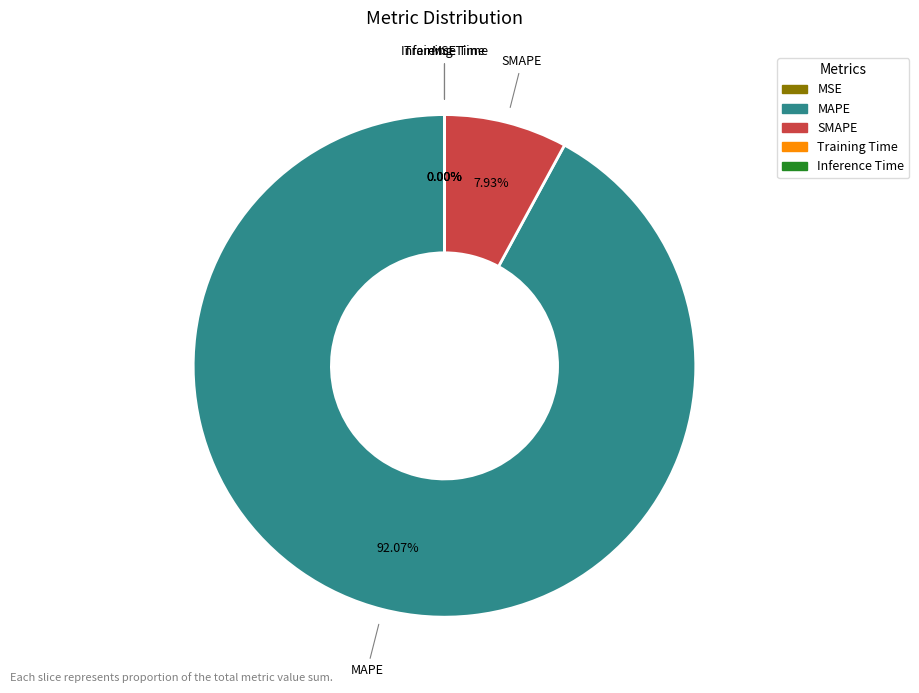

Which slice is the largest?

MAPE